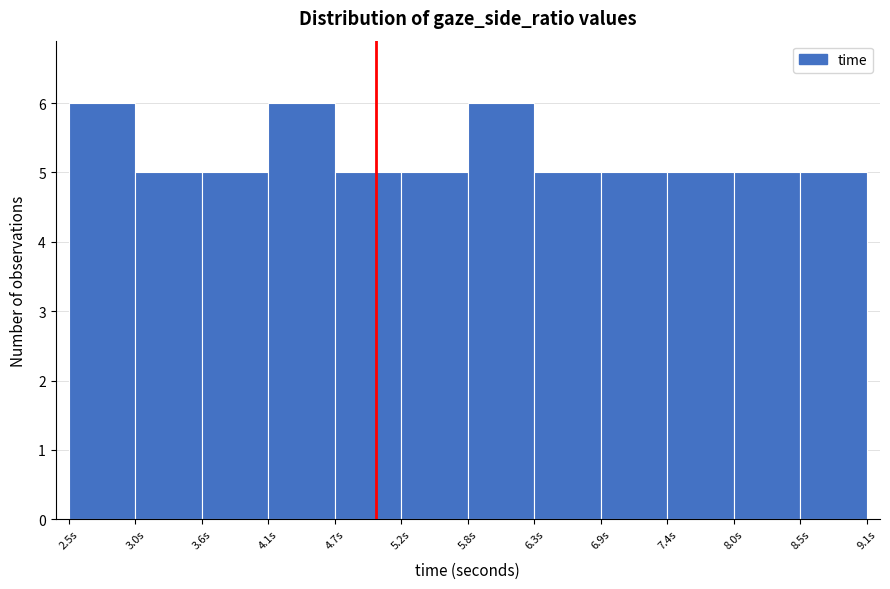

Reading left to right, transcribe this chart: for each bar, give the range it covers on the x-axis and its height. Neither the bar edges nor the heights are printed on the chart, so give them approximately, as read against the axes.

2.5 to 3.0: 6
3.0 to 3.6: 5
3.6 to 4.1: 5
4.1 to 4.7: 6
4.7 to 5.2: 5
5.2 to 5.8: 5
5.8 to 6.3: 6
6.3 to 6.9: 5
6.9 to 7.4: 5
7.4 to 8.0: 5
8.0 to 8.5: 5
8.5 to 9.1: 5